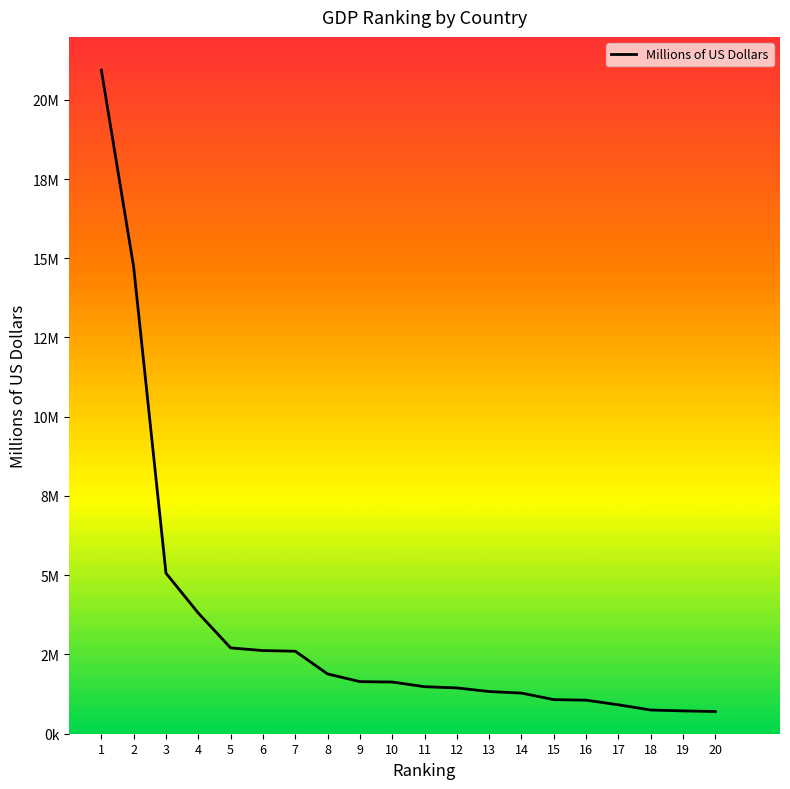

True or false: there are more than 0 points higher than both neighbors.

False